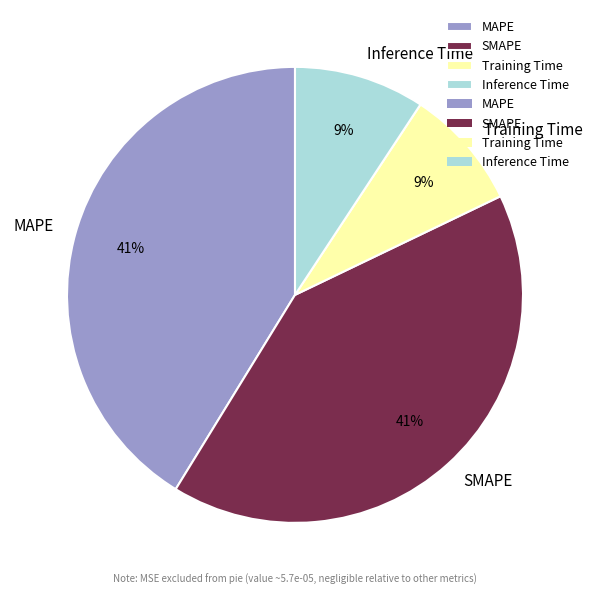

Is the sum of Inference Time and Training Time greater than half?

No